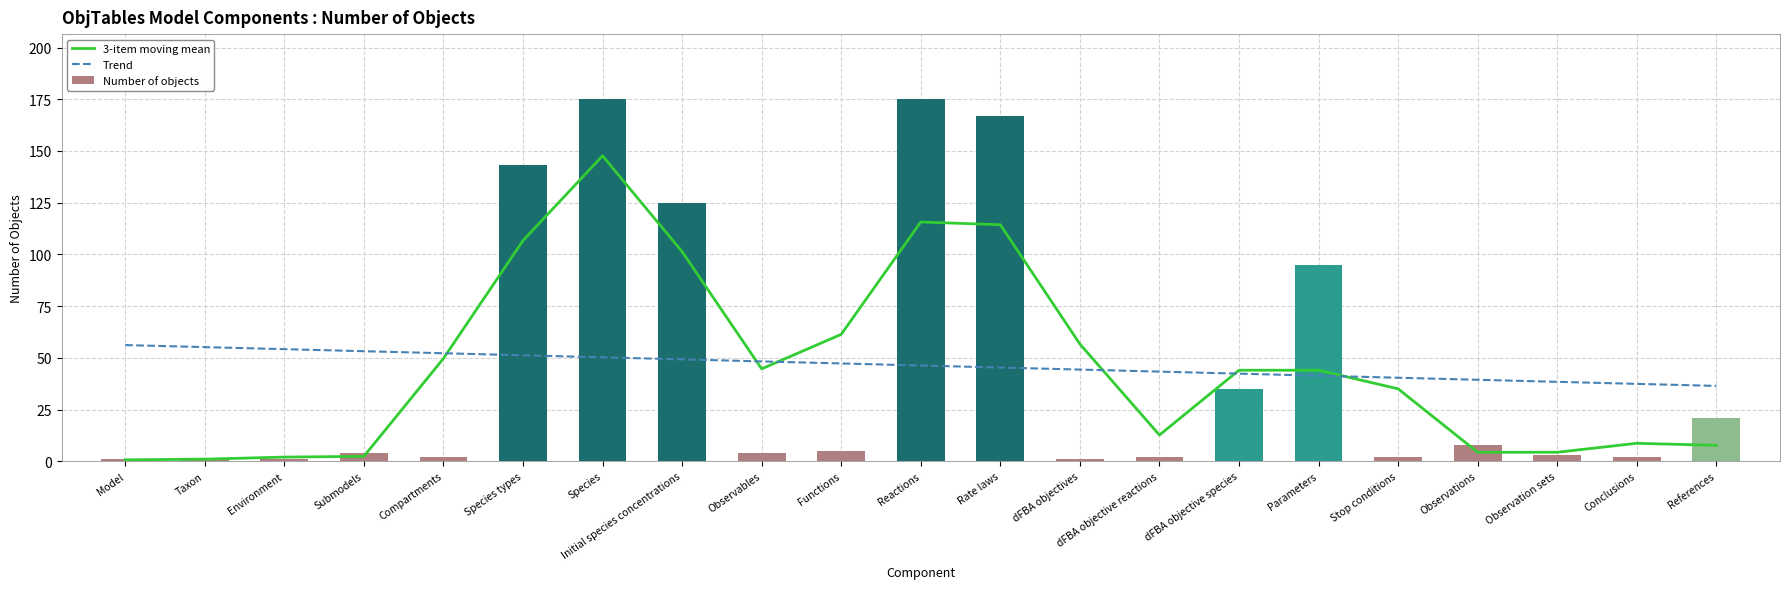

Reading left to right, list all the values displayed in this chart.

3-item moving mean: 0.7	1.0	2.0	2.3	49.7	106.7	147.7	101.3	44.7	61.3	115.7	114.3	56.7	12.7	44.0	44.0	35.0	4.3	4.3	8.7	7.7
Trend: 56.2	55.2	54.2	53.2	52.2	51.2	50.2	49.2	48.3	47.3	46.3	45.3	44.3	43.3	42.3	41.4	40.4	39.4	38.4	37.4	36.4
Number of objects: 1.0	1.0	1.0	4.0	2.0	143.0	175.0	125.0	4.0	5.0	175.0	167.0	1.0	2.0	35.0	95.0	2.0	8.0	3.0	2.0	21.0